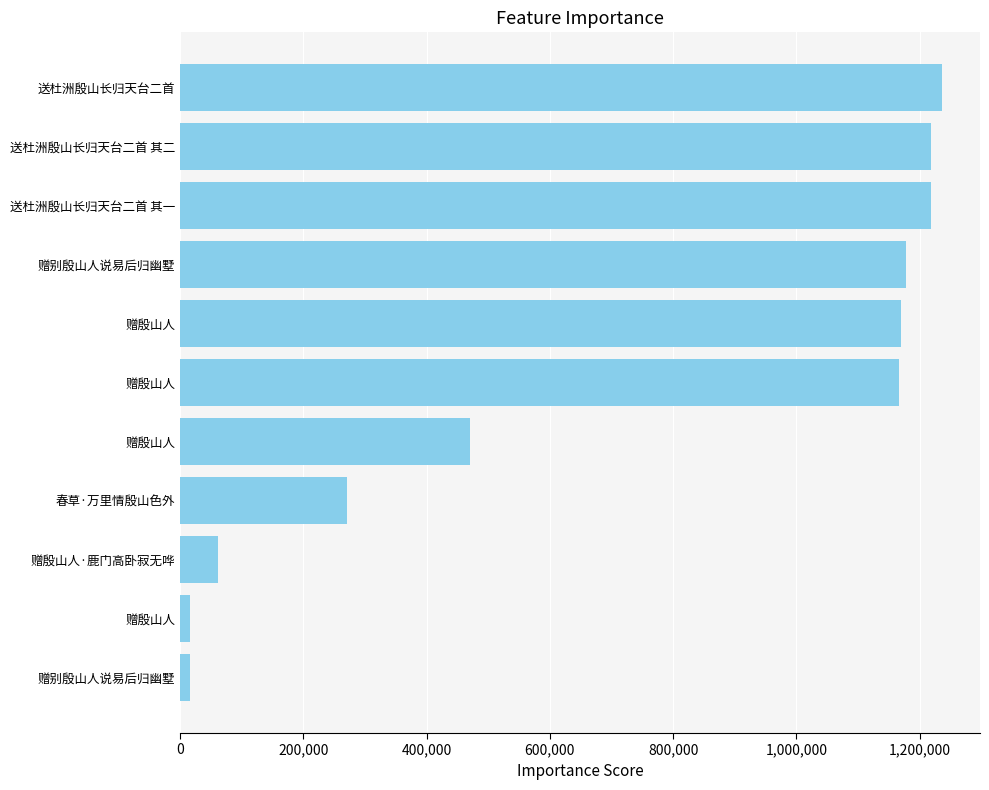

Are the bars horizontal?

Yes